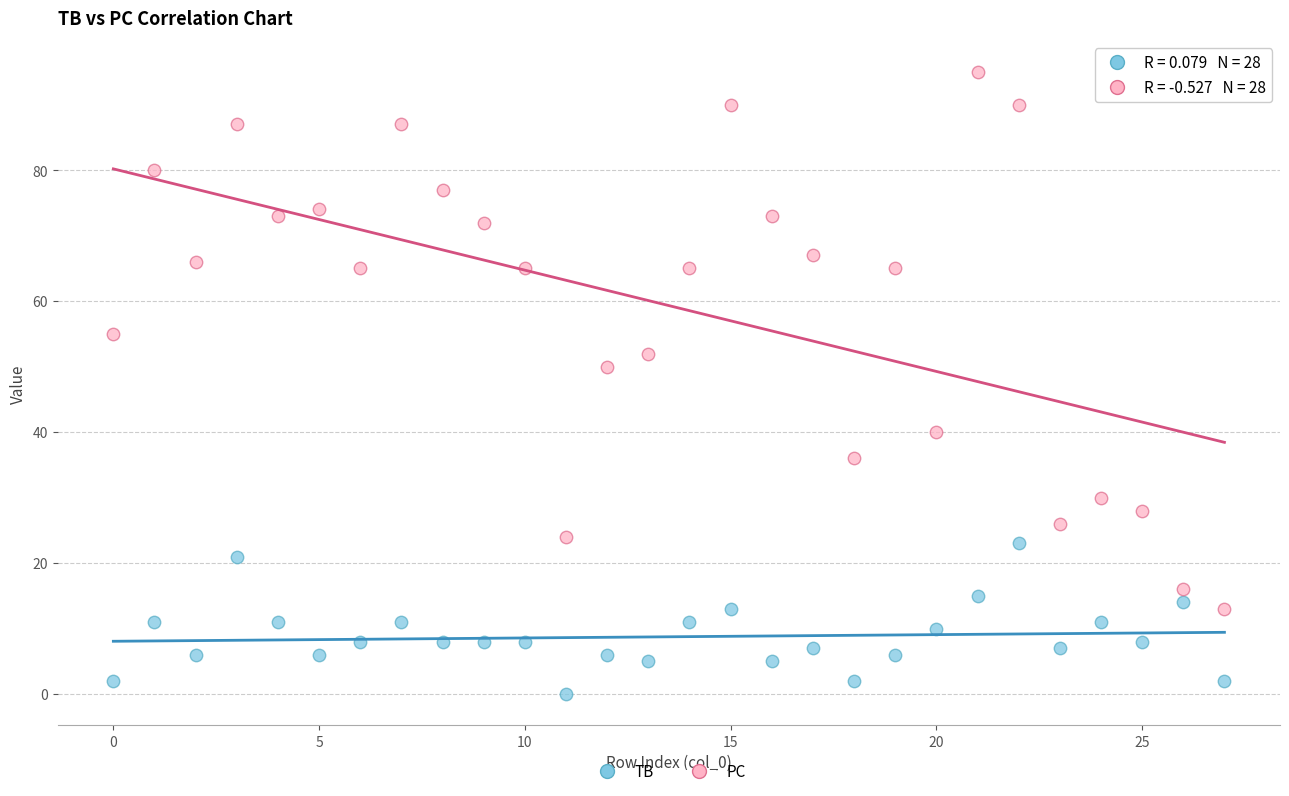

Across all data points, what is the range of Y values (max minus min)?

95